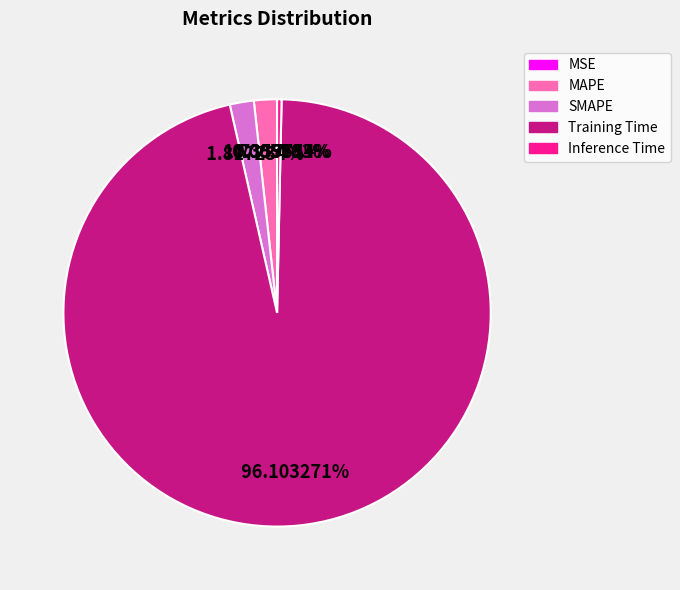

What is the largest slice in the pie chart?

Training Time